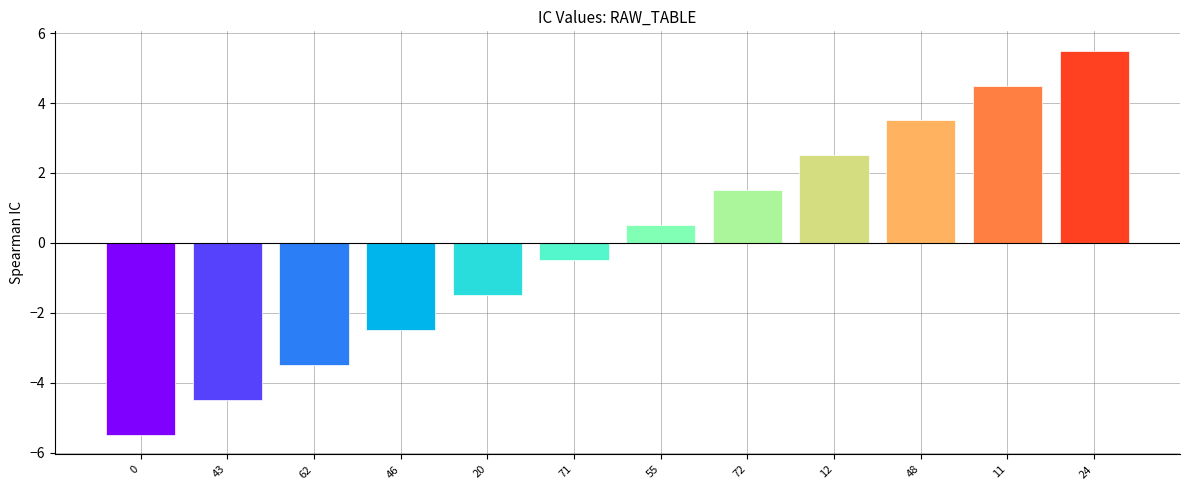

The chart shows a value of 3.5 at 48. True or false?

True